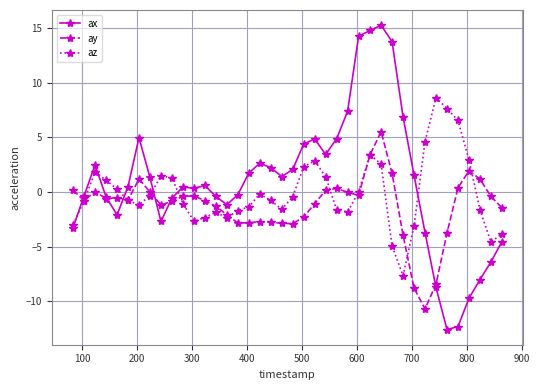

How many lines are shown in the chart?

3